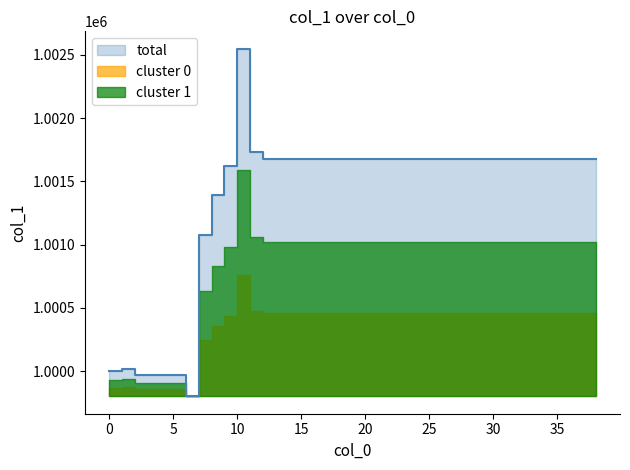

Reading left to right, list all the values displayed in this chart.

1000000.0	1000014.9	999968.5	999968.5	999968.5	999968.5	999801.6	1001080.1	1001390.8	1001620.1	1002547.6	1001734.7	1001673.4	1001673.4	1001673.4	1001673.4	1001673.4	1001673.4	1001673.4	1001673.4	1001673.4	1001673.4	1001673.4	1001673.4	1001673.4	1001673.4	1001673.4	1001673.4	1001673.4	1001673.4	1001673.4	1001673.4	1001673.4	1001673.4	1001673.4	1001673.4	1001673.4	1001673.4	1001673.4